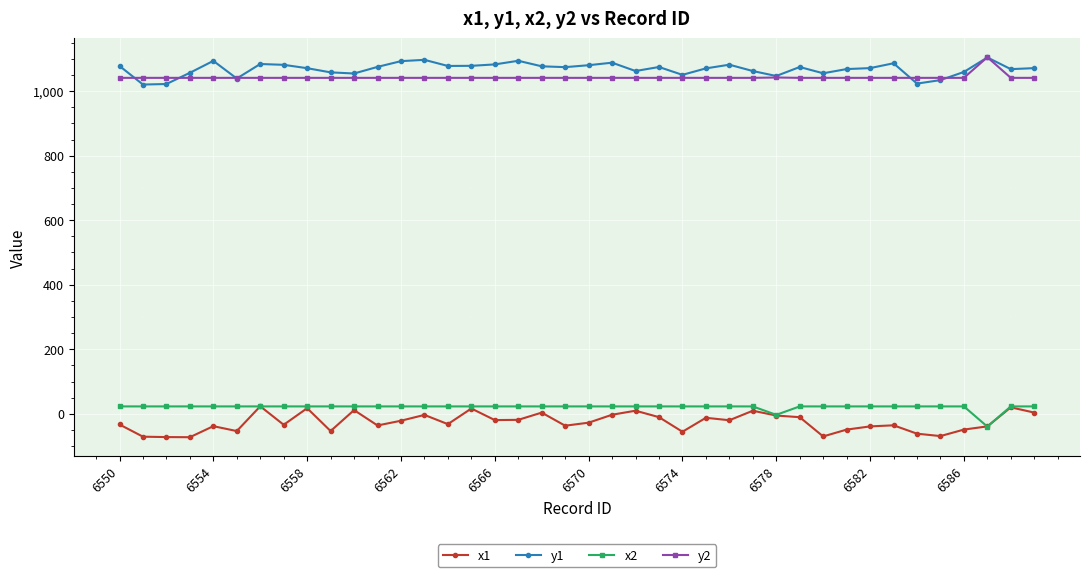

At how many categories does at least one series exceed 981?

40